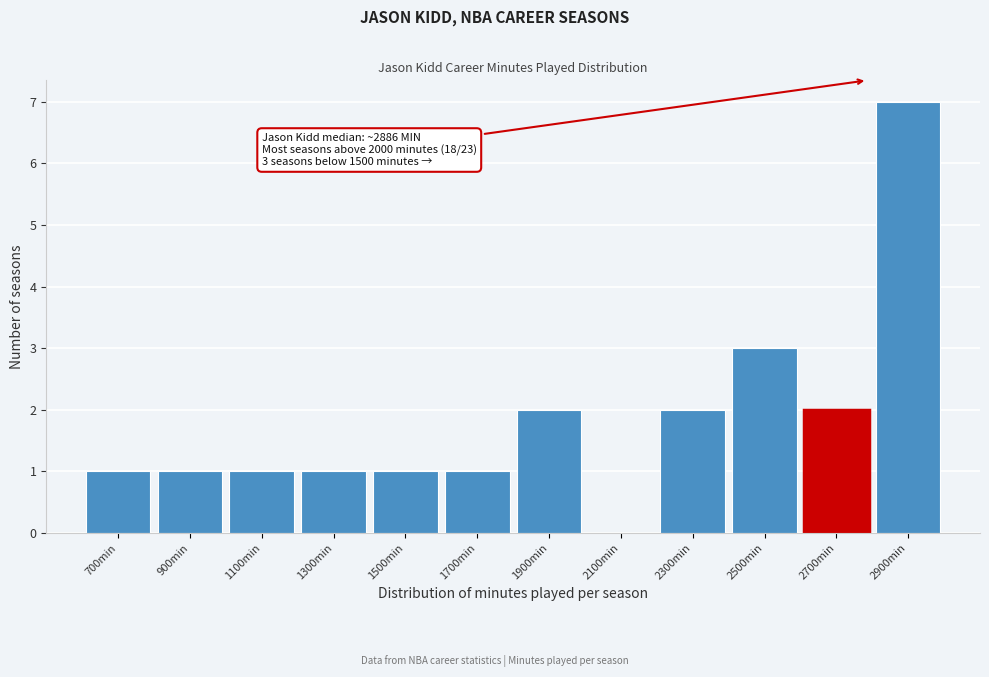

Reading left to right, what are all the values shown in this chart?

700min=1	900min=1	1100min=1	1300min=1	1500min=1	1700min=1	1900min=2	2100min=0	2300min=2	2500min=3	2700min=2	2900min=7